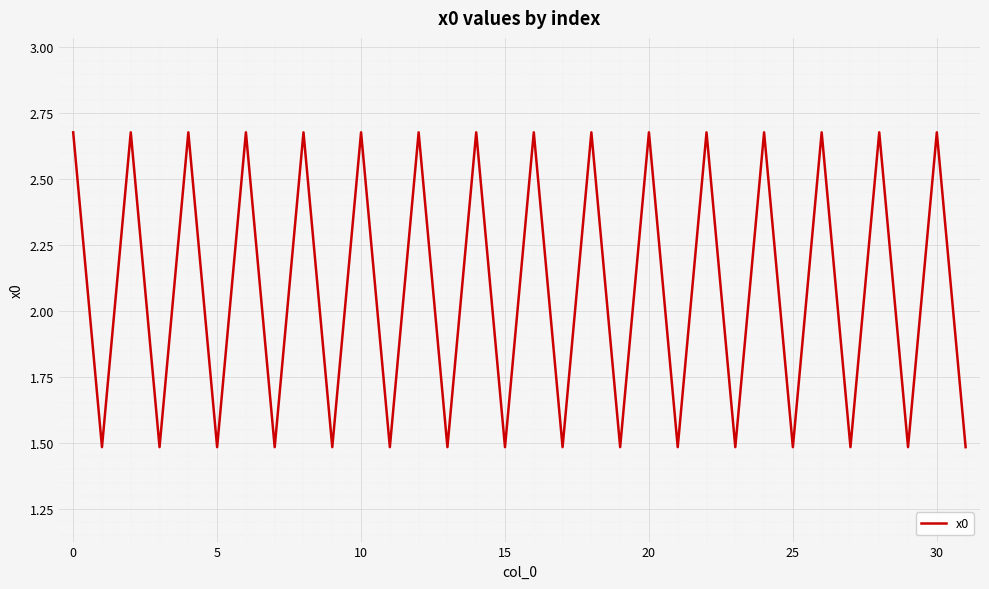

What is the minimum value shown in the chart?

1.5